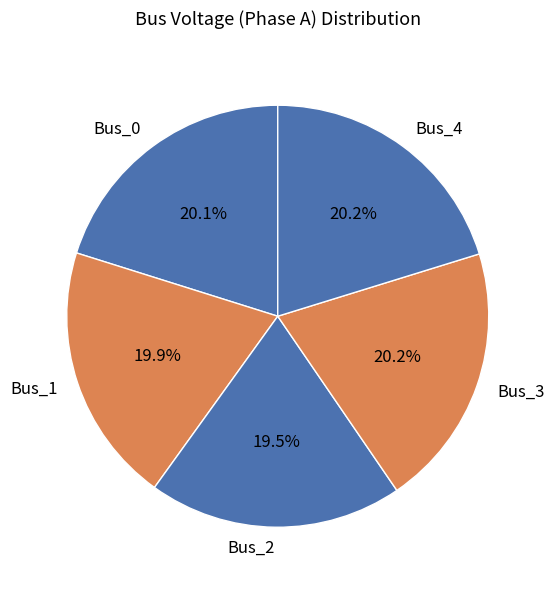

To the nearest percent, what is the average slice percentage?

20%